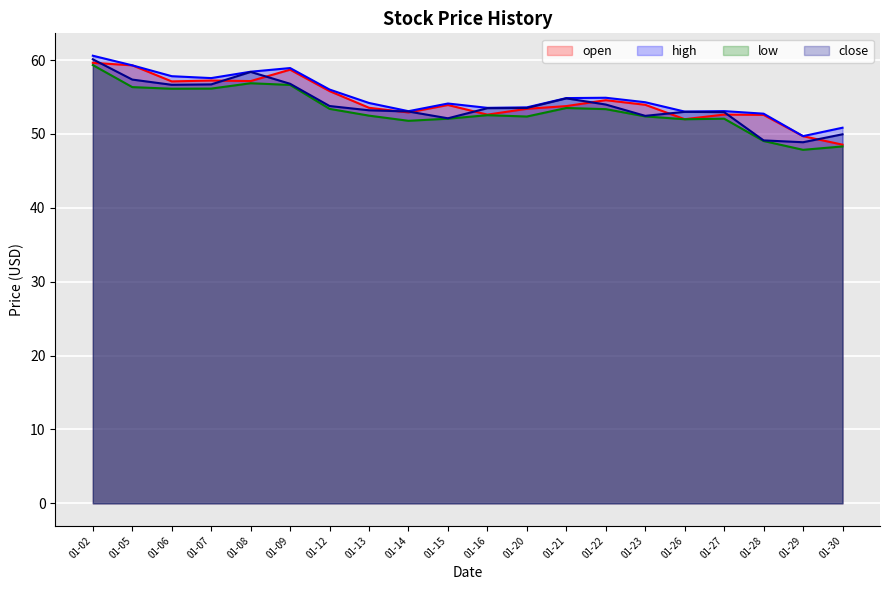

True or false: low and high cross at least once.

False